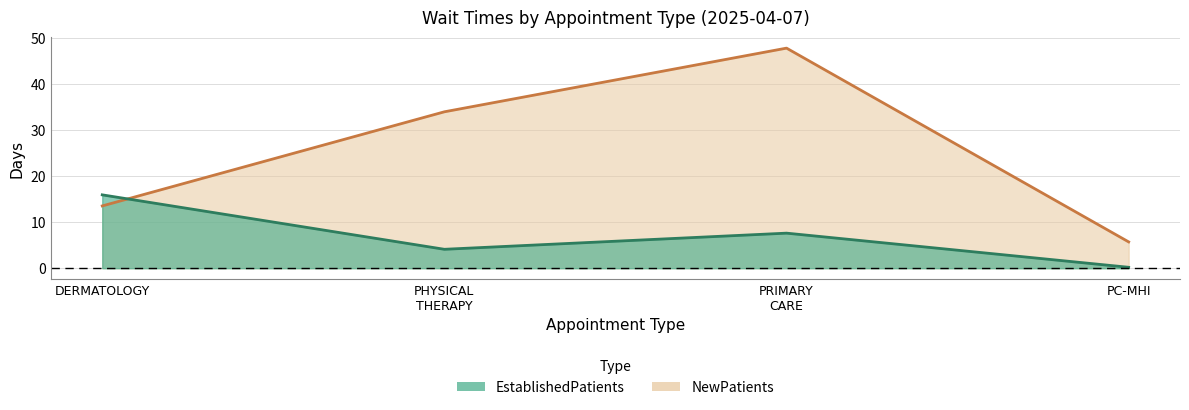

Where is NewPatients nearest to the value 26?

PHYSICAL THERAPY